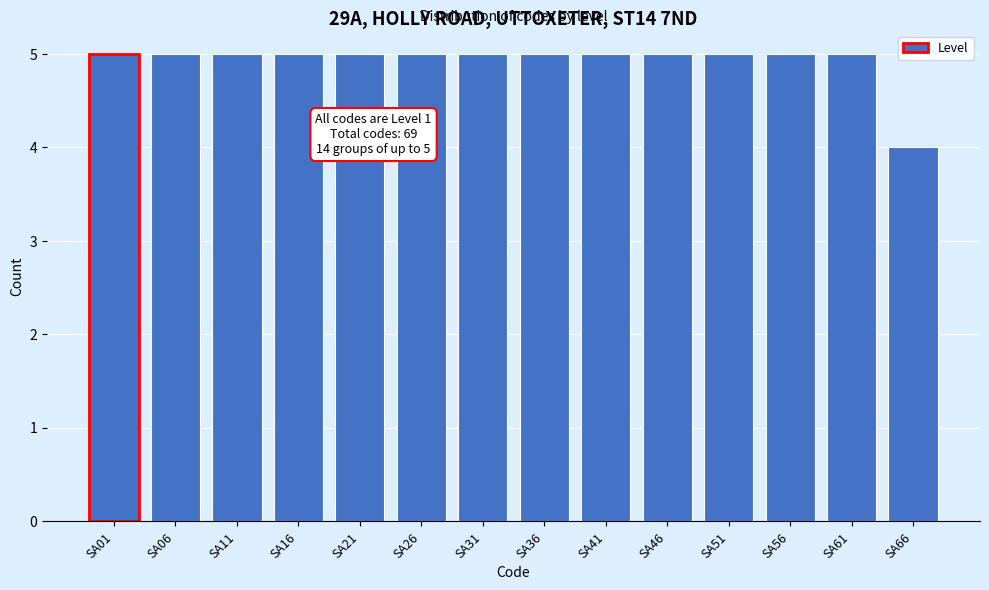

Reading left to right, transcribe all the data shown in this chart.

SA01=5	SA06=5	SA11=5	SA16=5	SA21=5	SA26=5	SA31=5	SA36=5	SA41=5	SA46=5	SA51=5	SA56=5	SA61=5	SA66=4